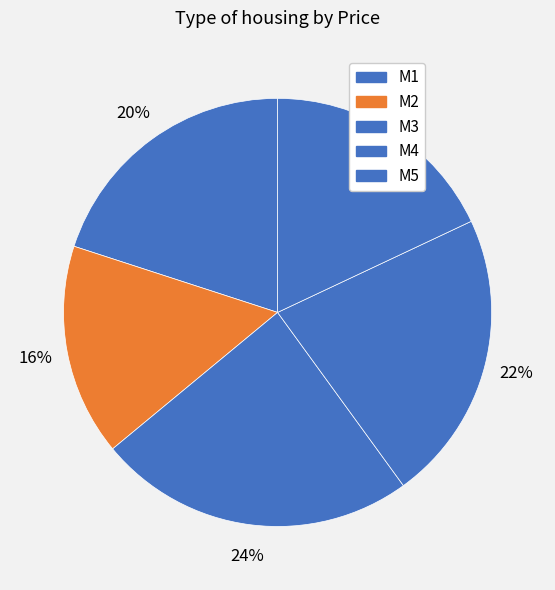

How many slices are in this pie chart?

5